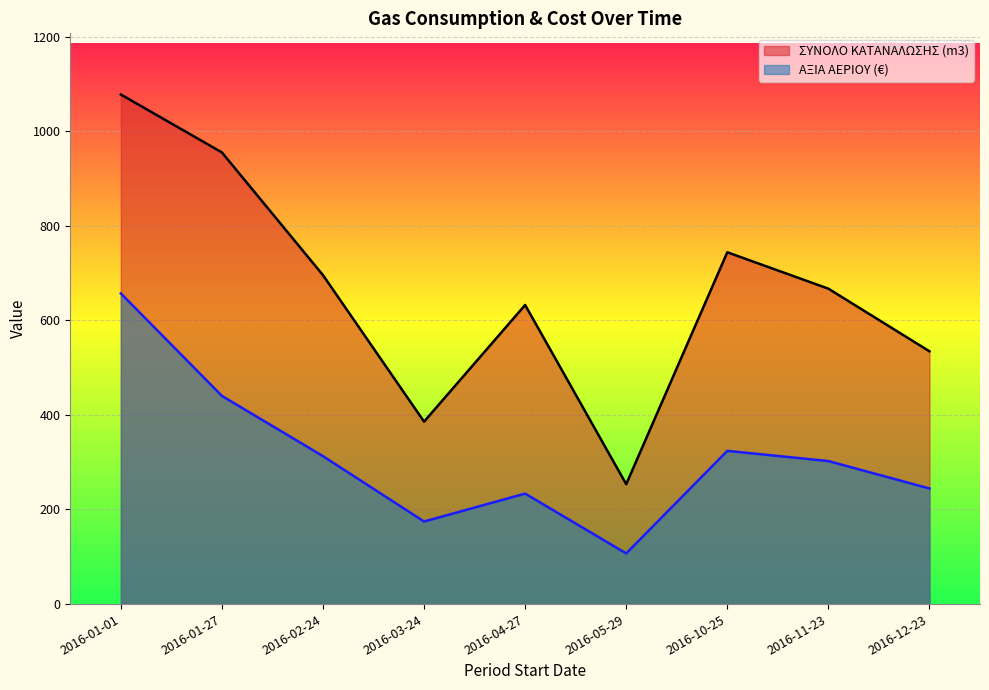

Where does the ΑΞΙΑ ΑΕΡΙΟΥ (€) series first go above 302?

2016-01-01